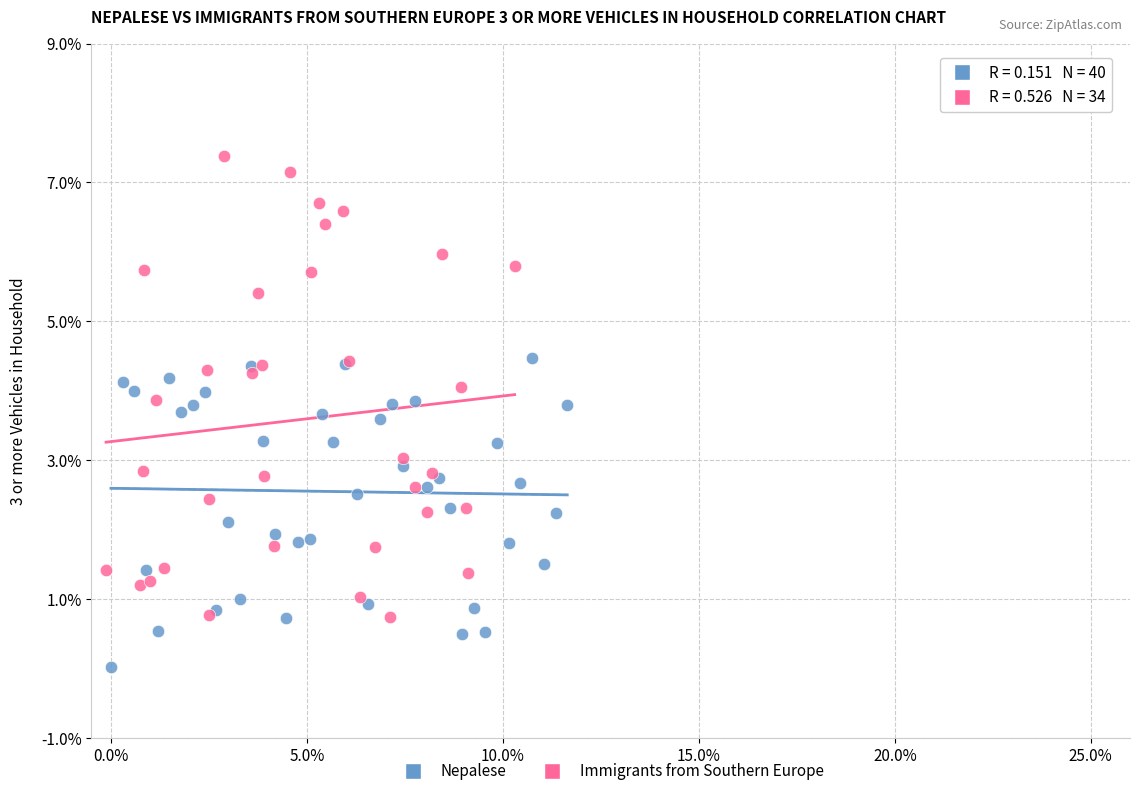

What are all the series names shown in the legend?

Nepalese, Immigrants from Southern Europe